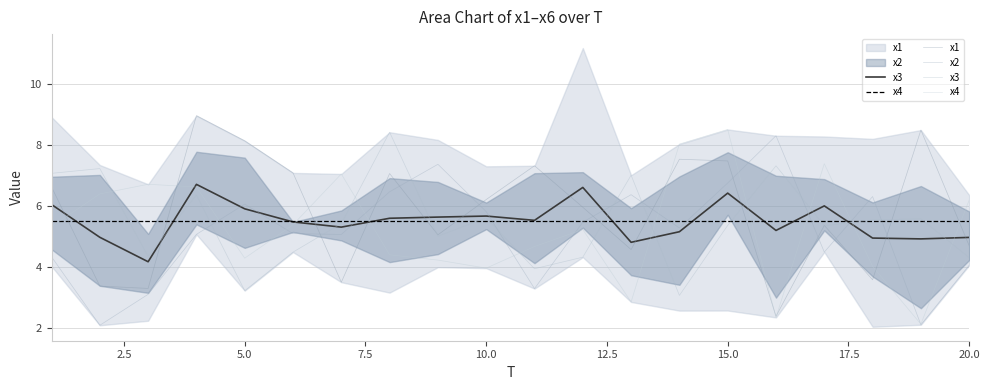

How many lines are shown in the chart?

4